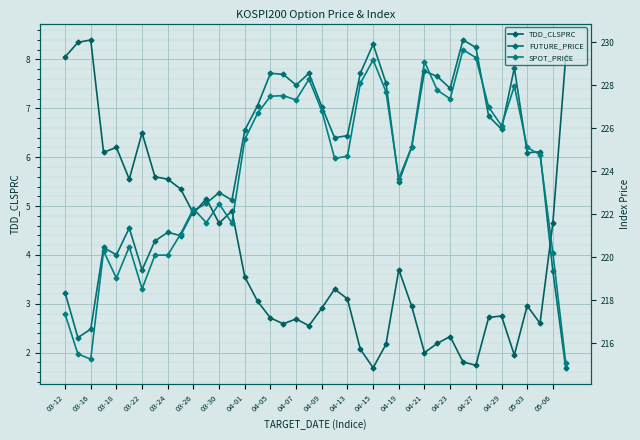

What is the maximum value for TDD_CLSPRC?

8.4